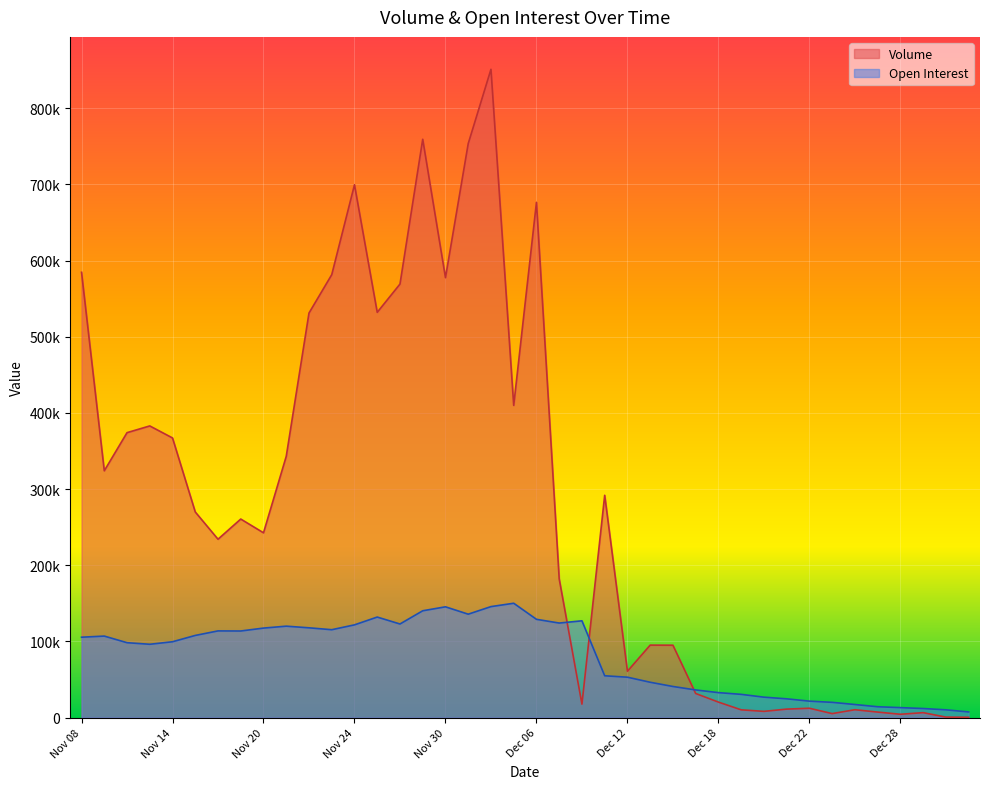

Which series changed the most between Nov 08 and Dec 20?

Volume